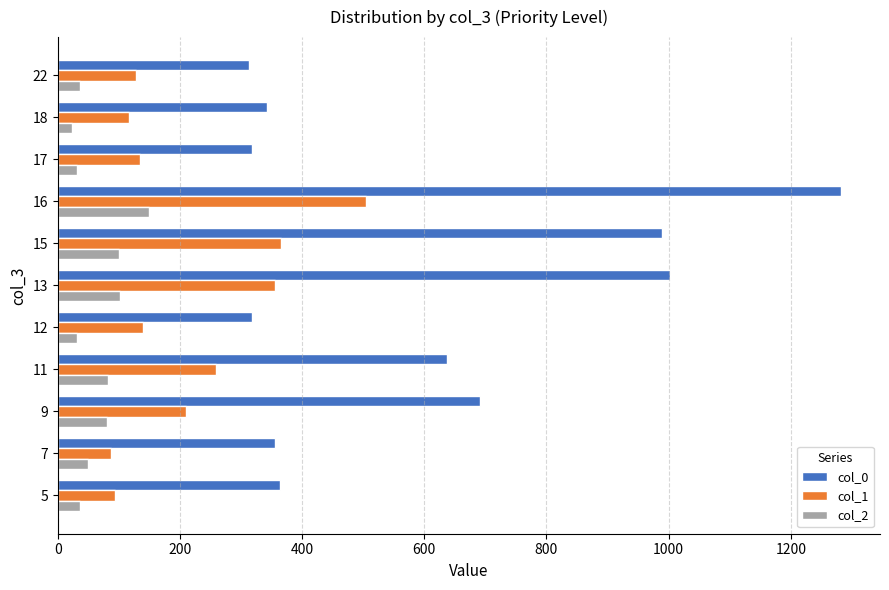

At 17, list the series in order from smallest to largest.

col_2, col_1, col_0